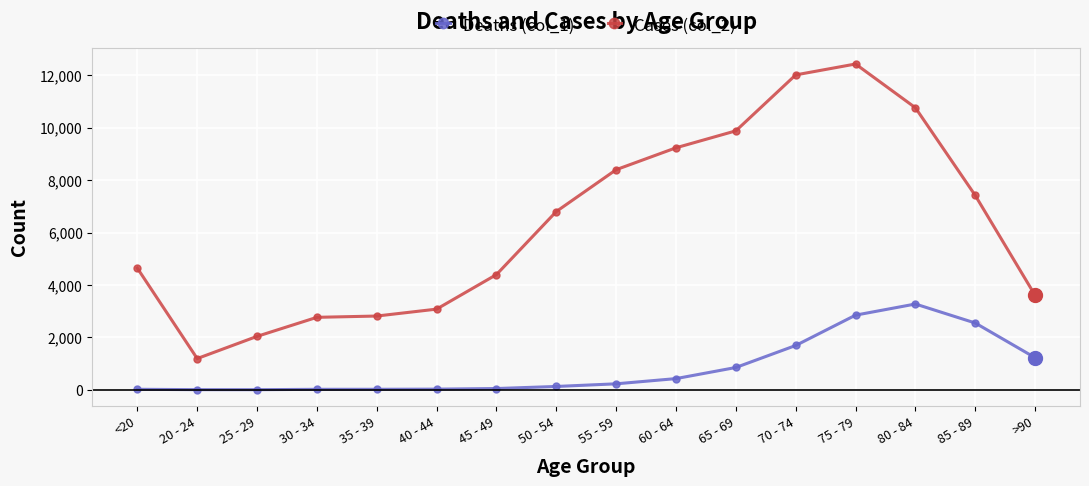

The Deaths (col_1) series shows 126 at 50 - 54. True or false?

True